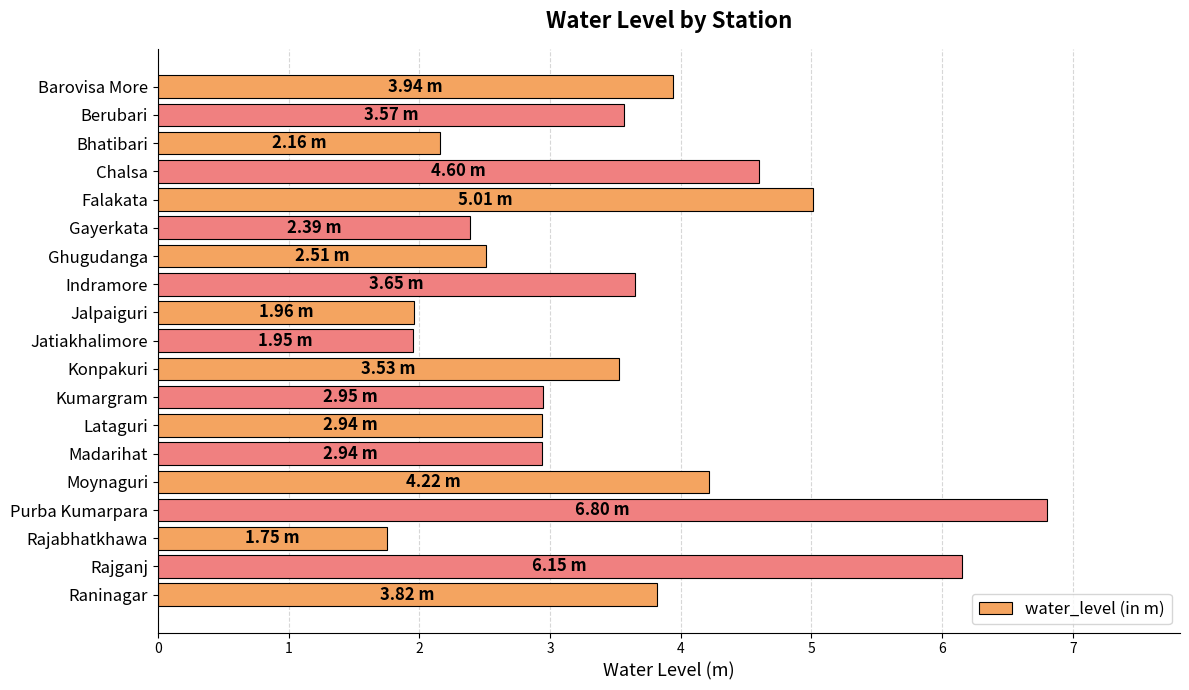

How many data points are less than 3?

9